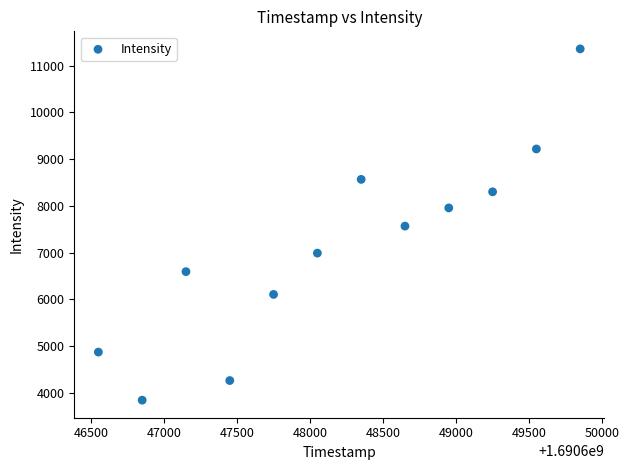

What is the range of X values (max minus min)?

3300.0